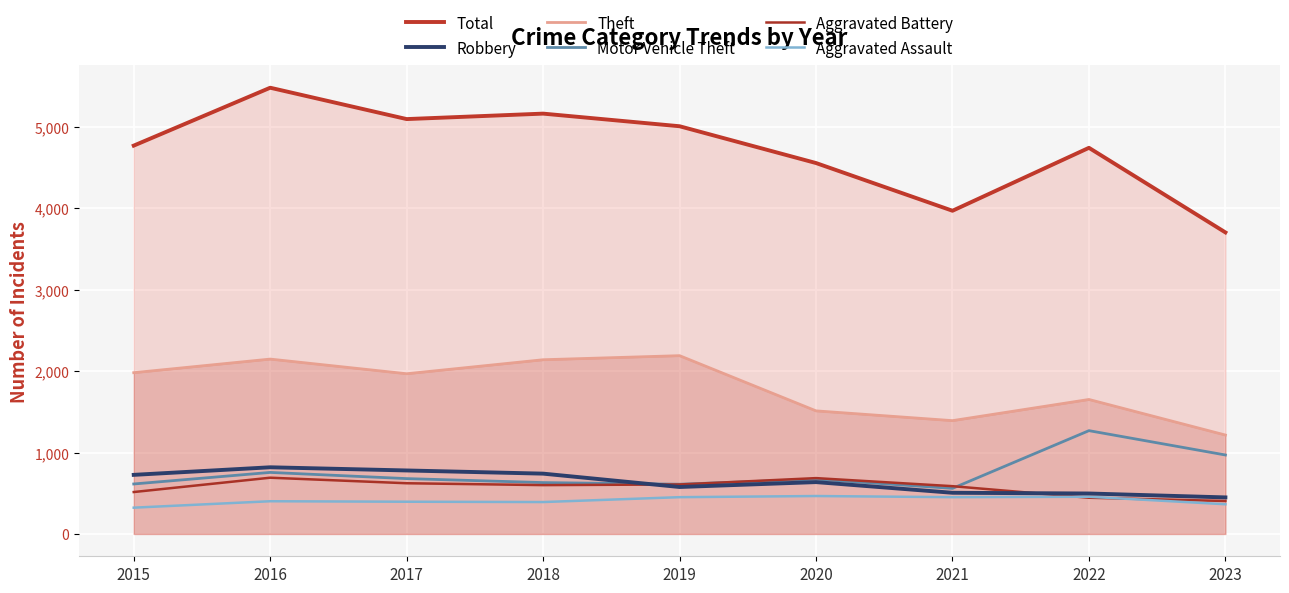

Rank the categories by Motor Vehicle Theft value from lowest to highest.

2021, 2019, 2015, 2018, 2020, 2017, 2016, 2023, 2022